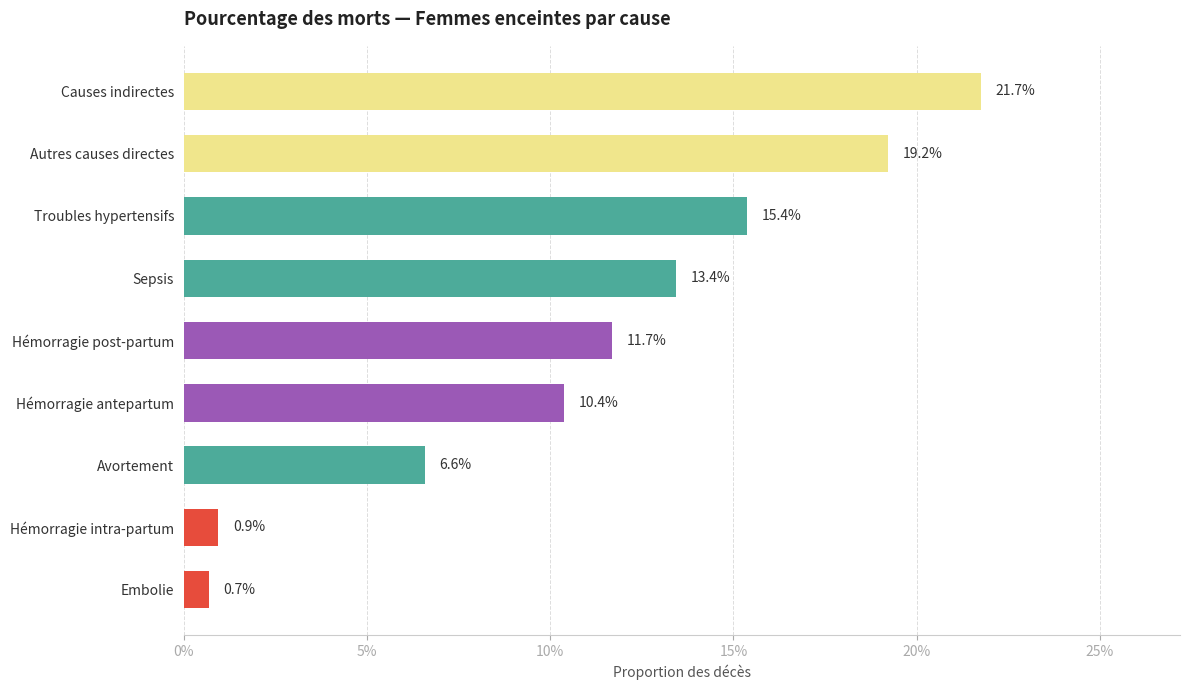

Does the chart contain stacked bars?

No